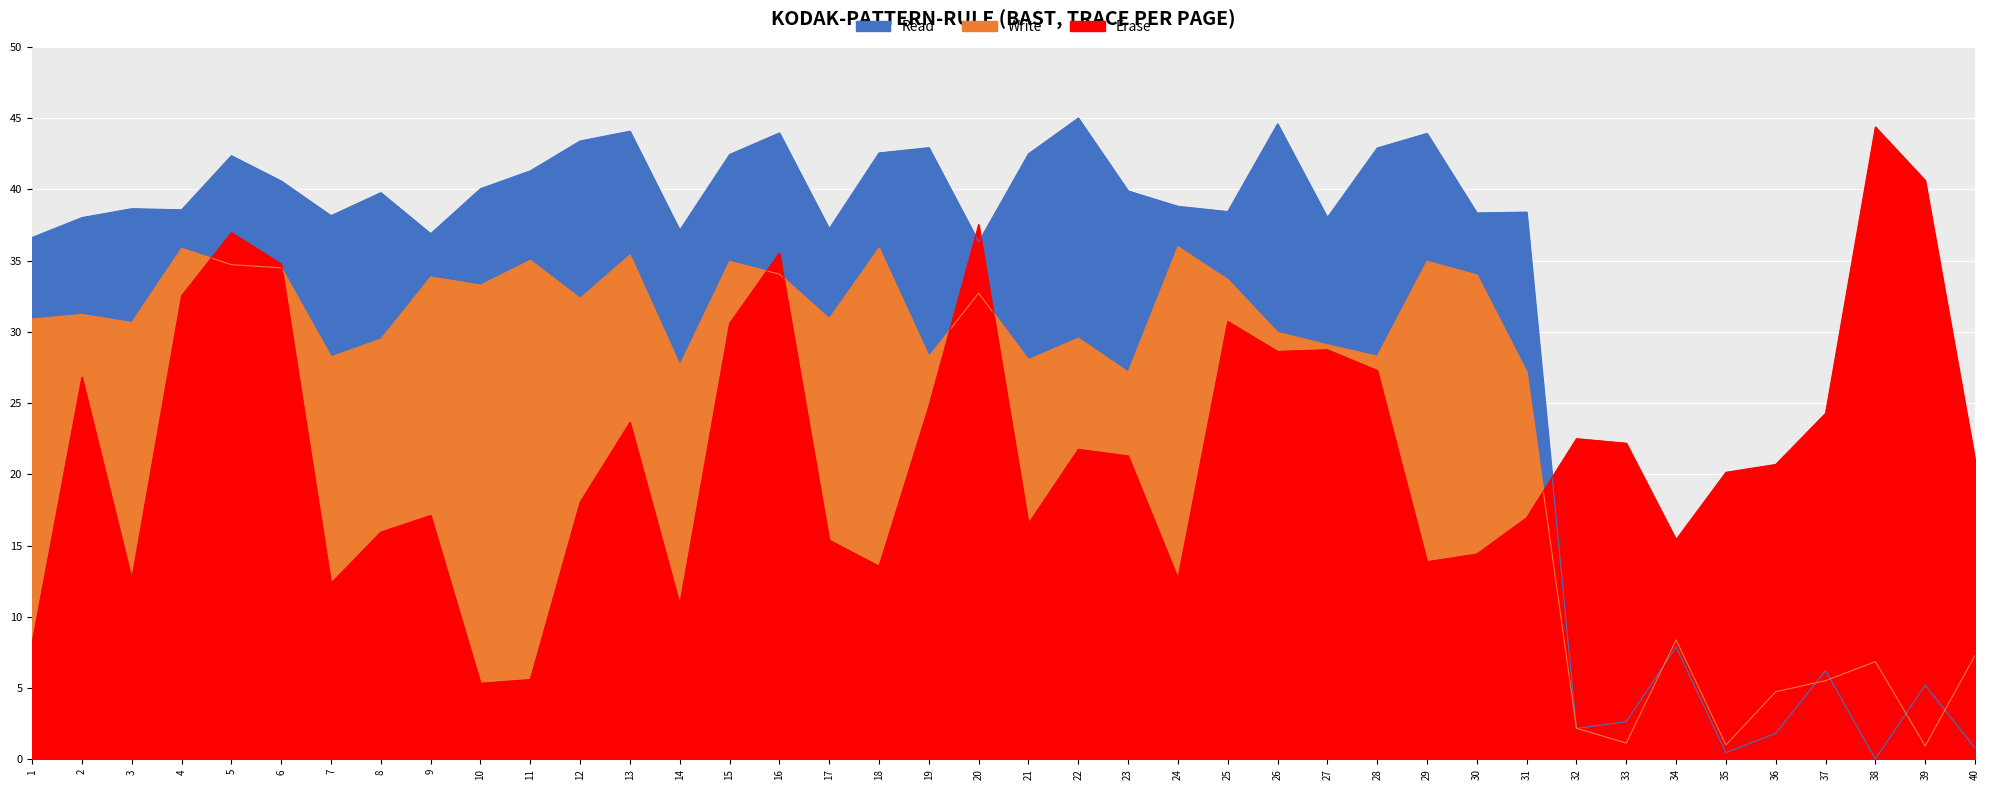

Reading left to right, list all the values displayed in this chart.

Read: 36.6	38.0	38.6	38.6	42.4	40.6	38.1	39.8	36.9	40.0	41.3	43.4	44.1	37.1	42.4	44.0	37.2	42.6	42.9	36.3	42.5	45.0	39.9	38.8	38.4	44.6	38.0	42.9	43.9	38.3	38.4	2.2	2.6	7.9	0.5	1.8	6.2	0.0	5.2	0.8
Write: 30.9	31.2	30.7	35.9	34.7	34.5	28.2	29.5	33.8	33.3	35.0	32.3	35.4	27.6	34.9	34.0	30.9	35.9	28.3	32.7	28.0	29.6	27.2	36.0	33.7	30.0	29.1	28.3	35.0	34.0	27.2	2.2	1.1	8.4	1.0	4.7	5.5	6.9	0.9	7.3
Erase: 8.2	26.8	12.6	32.5	37.0	34.8	12.4	15.9	17.1	5.3	5.6	18.0	23.6	10.9	30.6	35.5	15.4	13.5	24.8	37.5	16.5	21.8	21.3	12.7	30.7	28.6	28.7	27.3	13.9	14.4	17.0	22.5	22.2	15.4	20.1	20.7	24.3	44.4	40.6	21.0